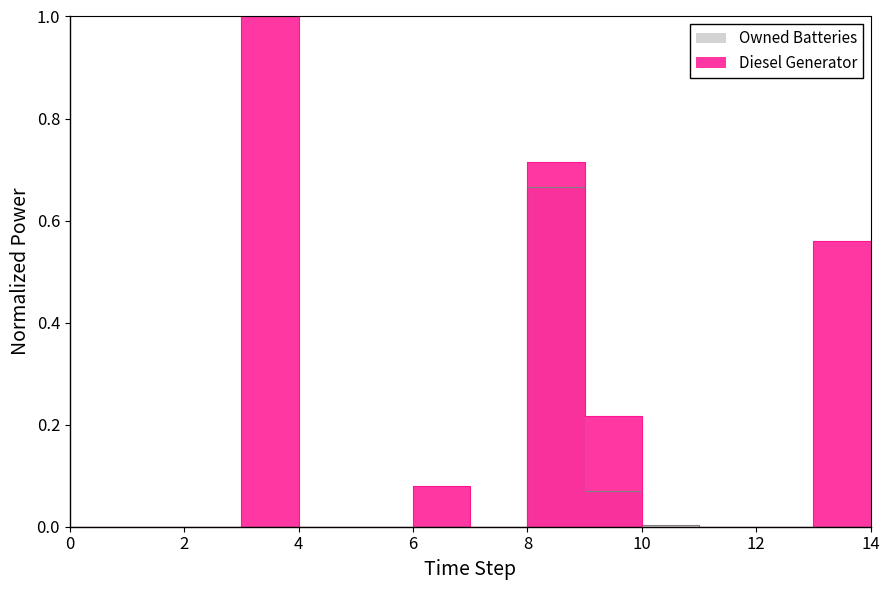

Which series has the largest total across all categories?

Diesel Generator